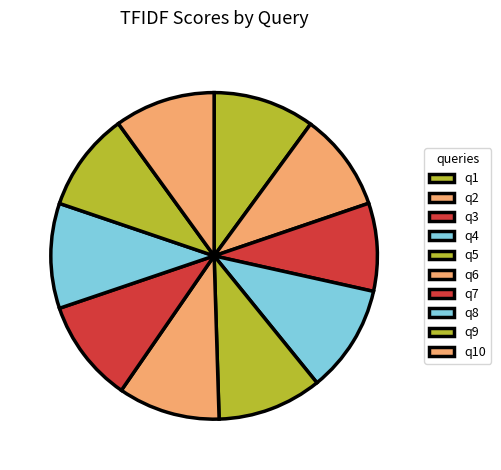

How much of the chart is everything except q6?

89.9%